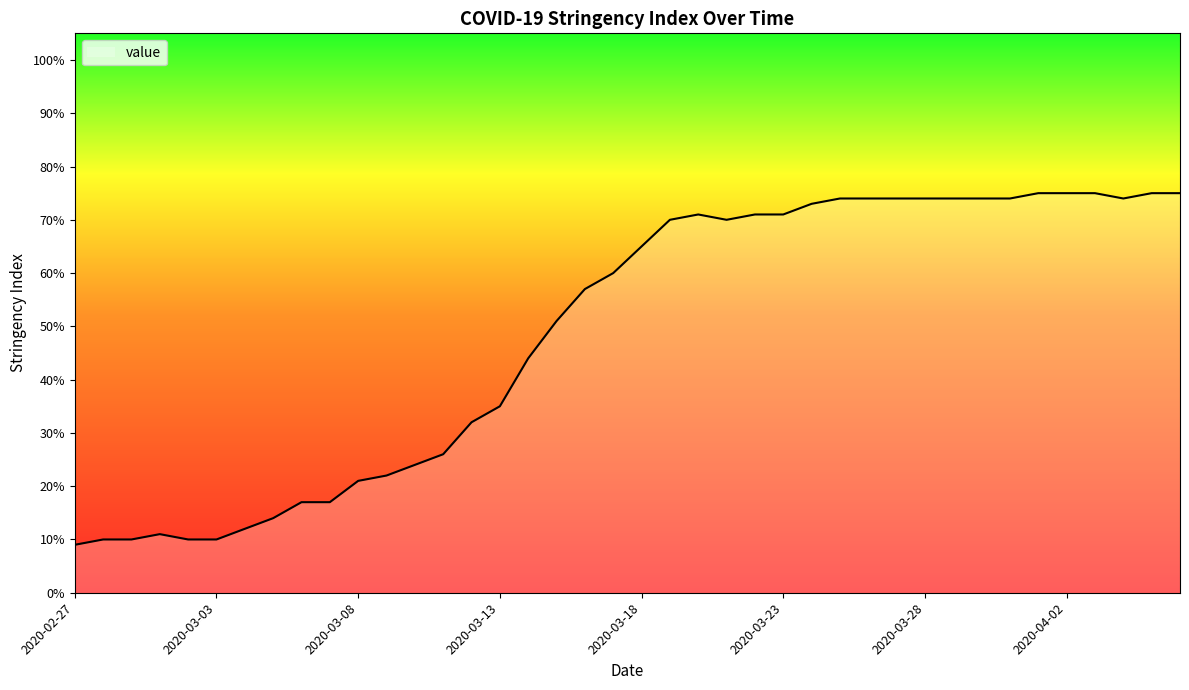

List the labels in order of value, smallest first.

2020-02-27, 2020-02-28, 2020-02-29, 2020-03-02, 2020-03-03, 2020-03-01, 2020-03-04, 2020-03-05, 2020-03-06, 2020-03-07, 2020-03-08, 2020-03-09, 2020-03-10, 2020-03-11, 2020-03-12, 2020-03-13, 2020-03-14, 2020-03-15, 2020-03-16, 2020-03-17, 2020-03-18, 2020-03-19, 2020-03-21, 2020-03-20, 2020-03-22, 2020-03-23, 2020-03-24, 2020-03-25, 2020-03-26, 2020-03-27, 2020-03-28, 2020-03-29, 2020-03-30, 2020-03-31, 2020-04-04, 2020-04-01, 2020-04-02, 2020-04-03, 2020-04-05, 2020-04-06